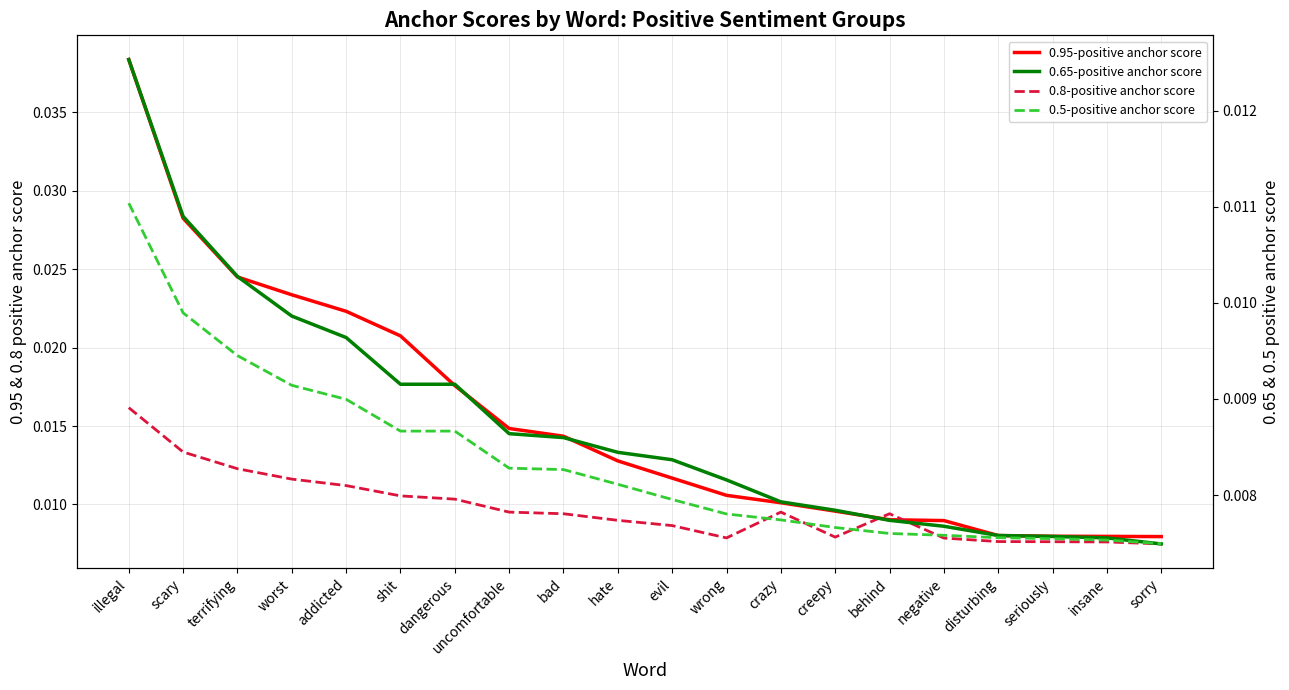

How many data points does each series have?

20